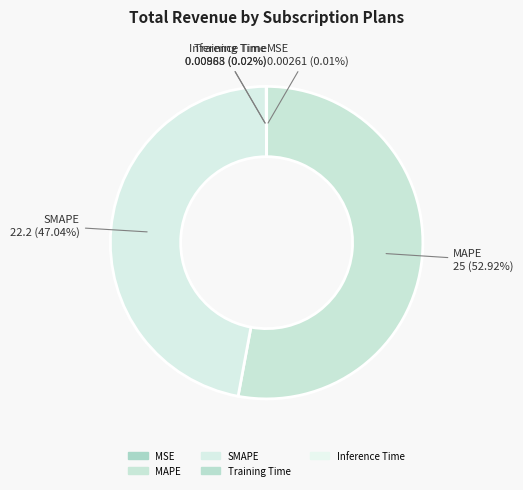

What is the largest slice in the pie chart?

MAPE